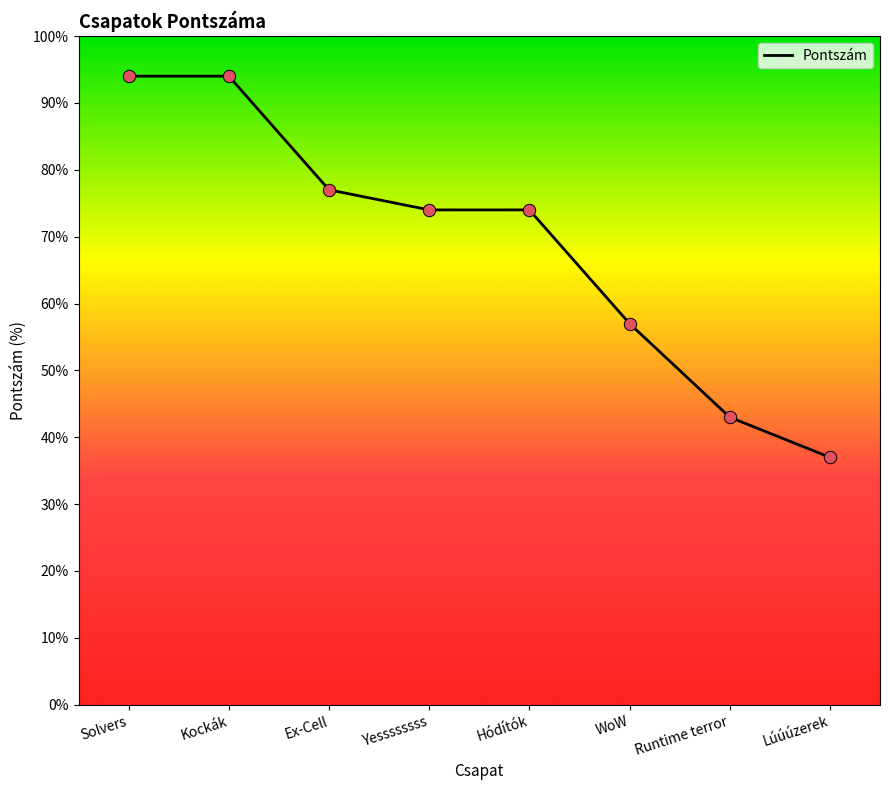

What is the change in value from Ex-Cell to Lúúúzerek?

-40